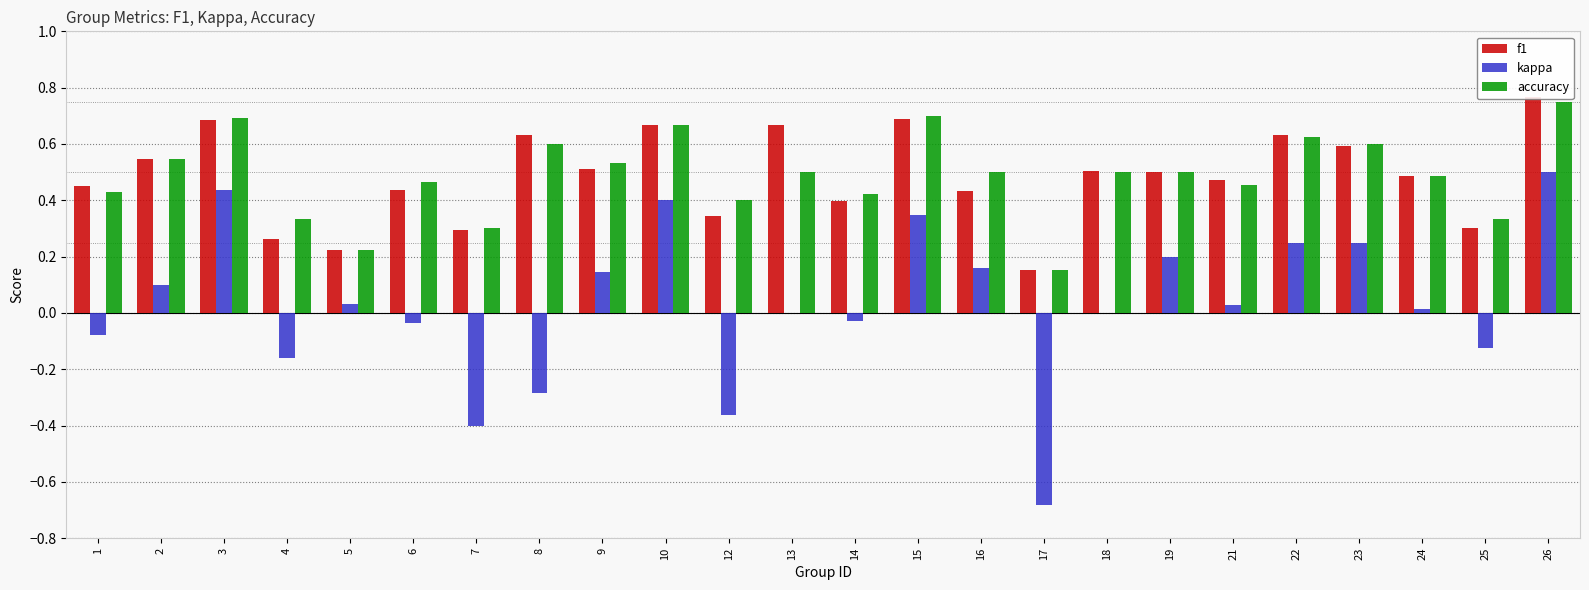

How many data points in kappa are less than 0?

9